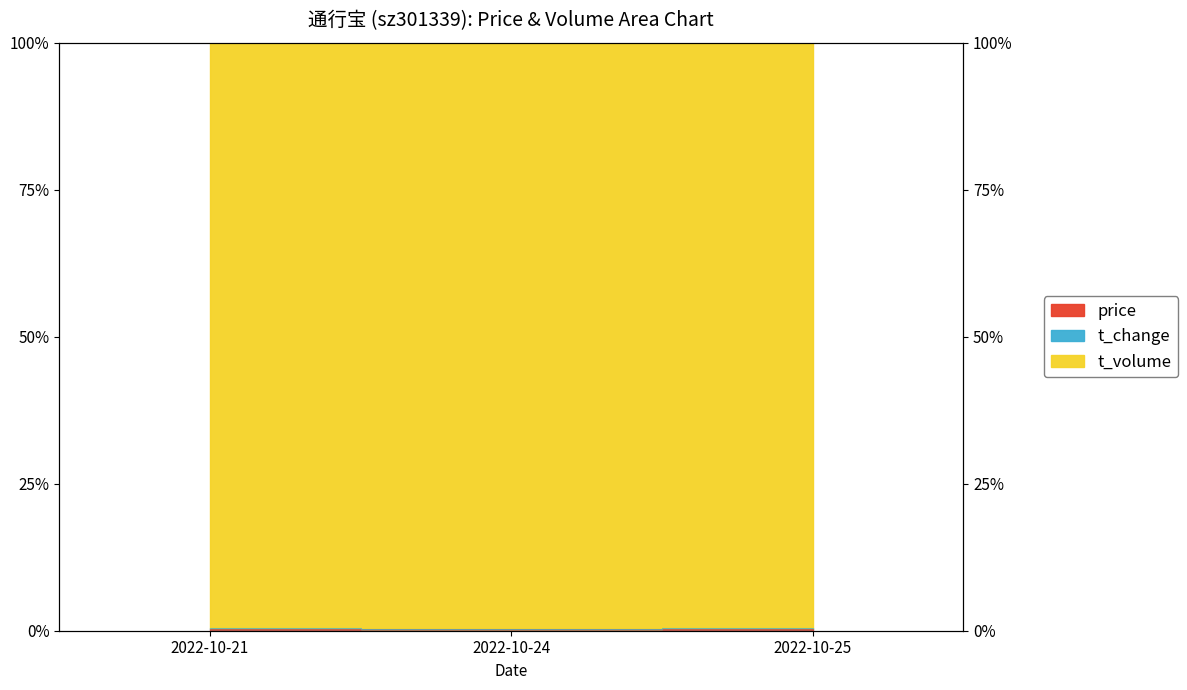

Which has a higher value, 2022-10-21 or 2022-10-24?

2022-10-21